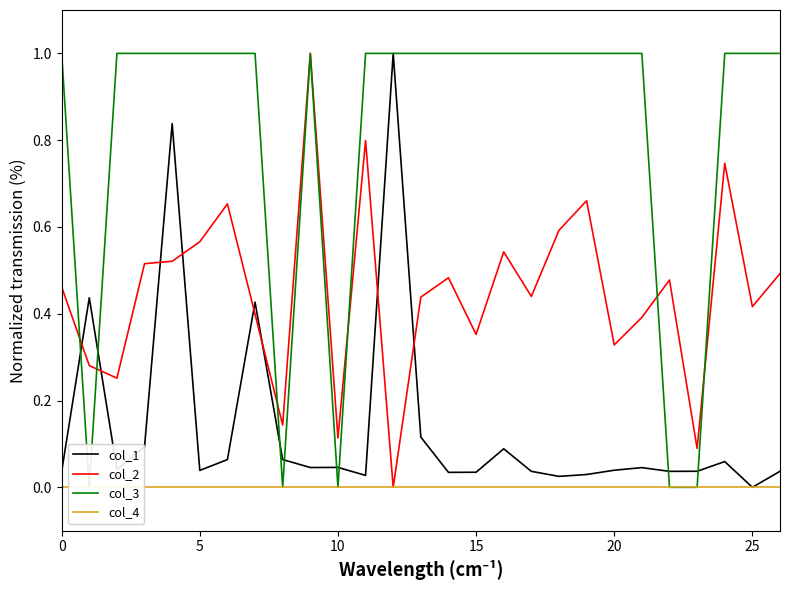

What is the label of the 9th point from the right?

18